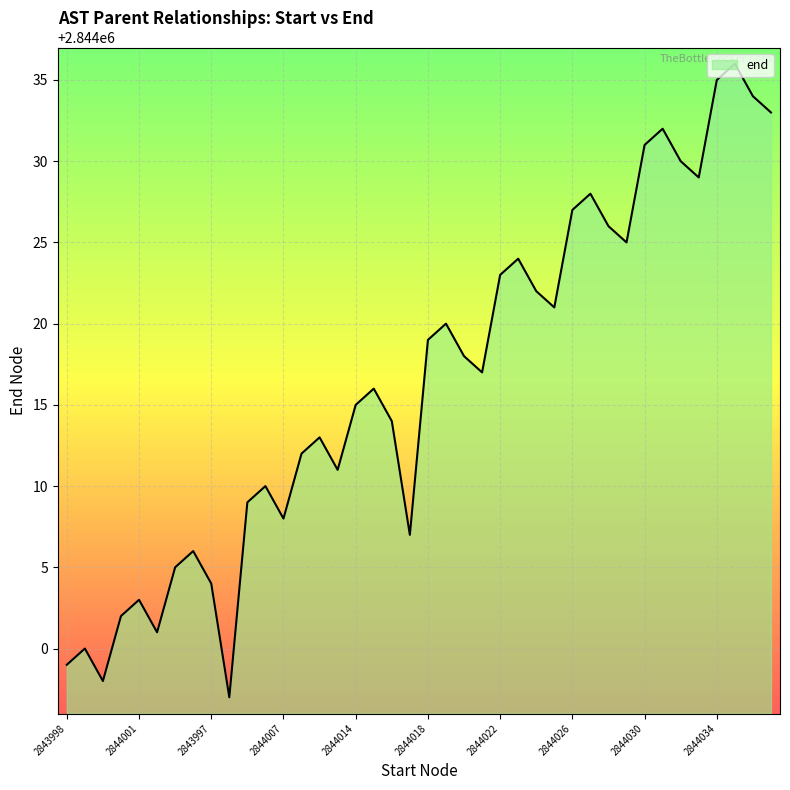

What is the minimum value shown in the chart?

2843997